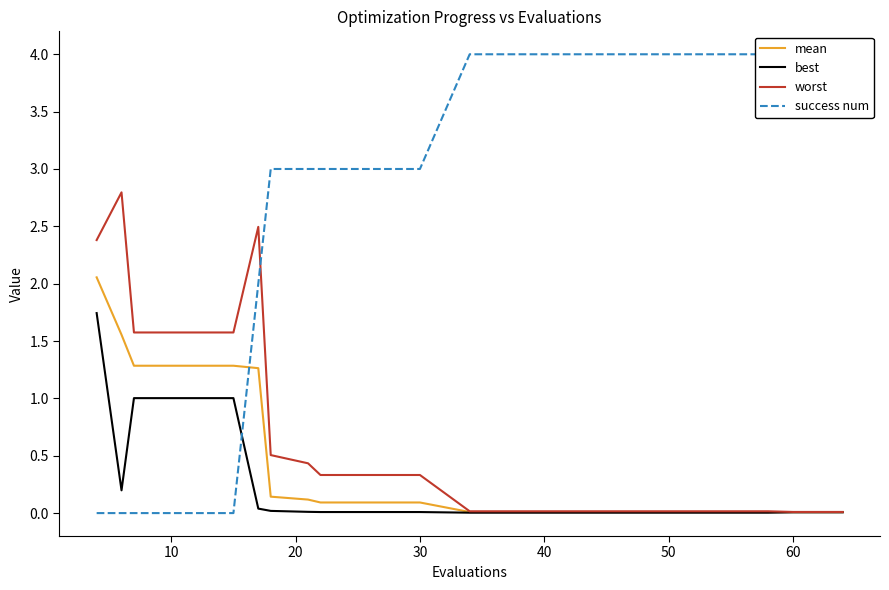

The value of best at 30 is 0.0. True or false?

True